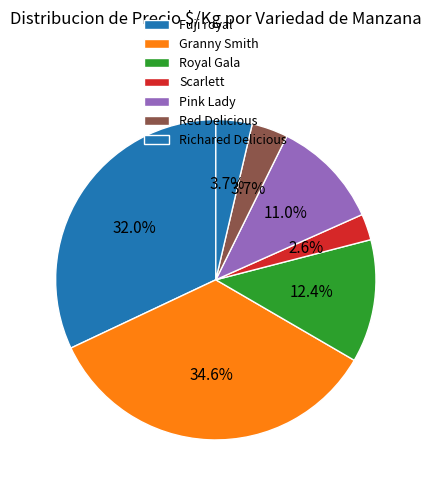

Count the number of slices in the pie.

7